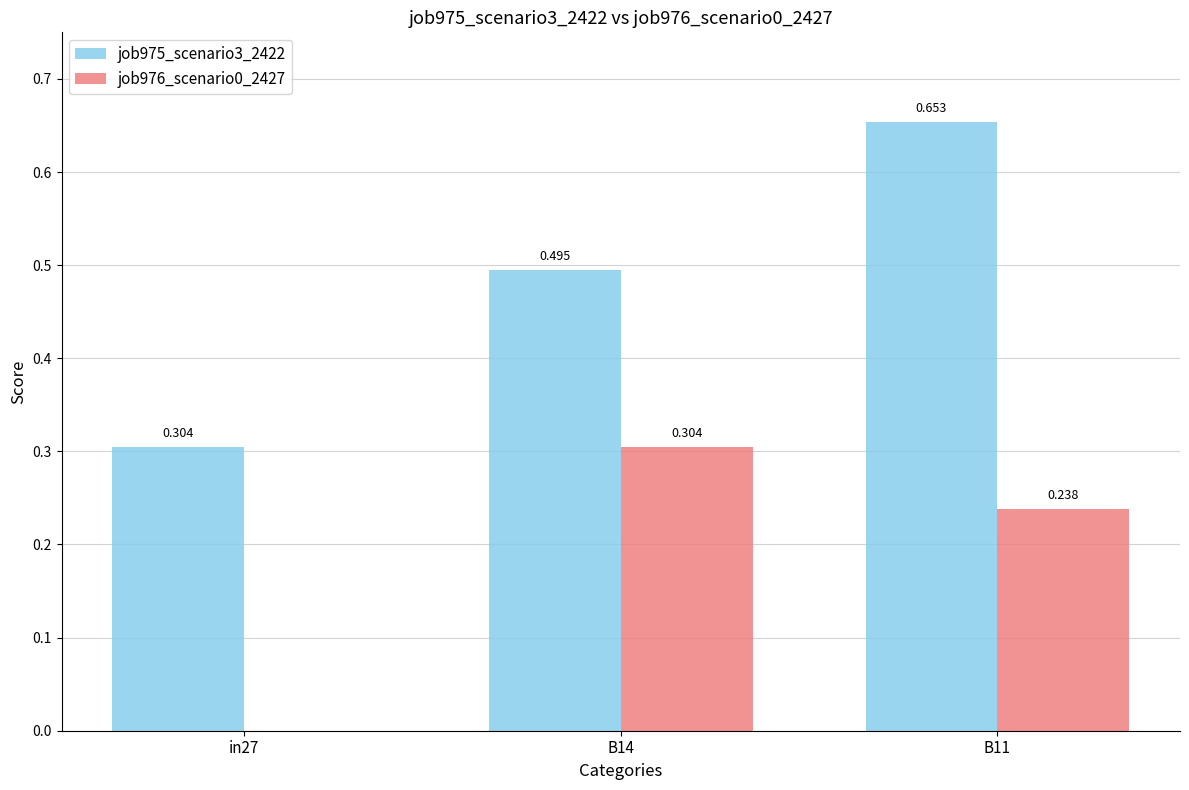

Is the value of job976_scenario0_2427 at in27 greater than the value of job975_scenario3_2422 at B14?

No